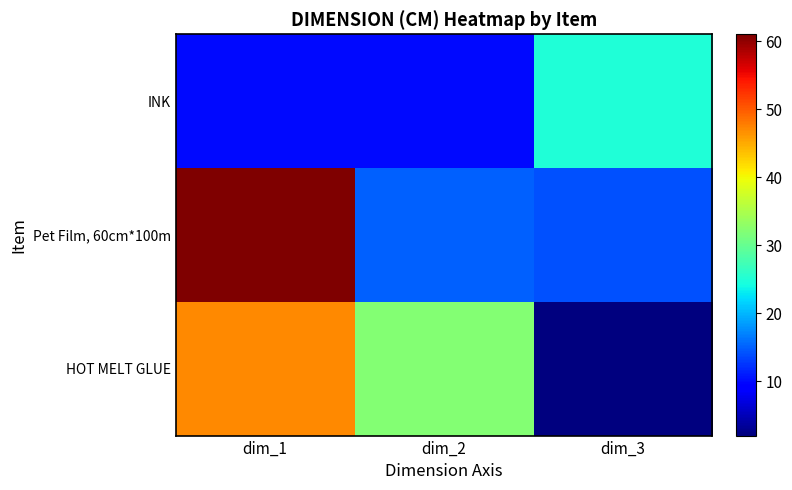

At how many categories does at least one series exceed 59?

1